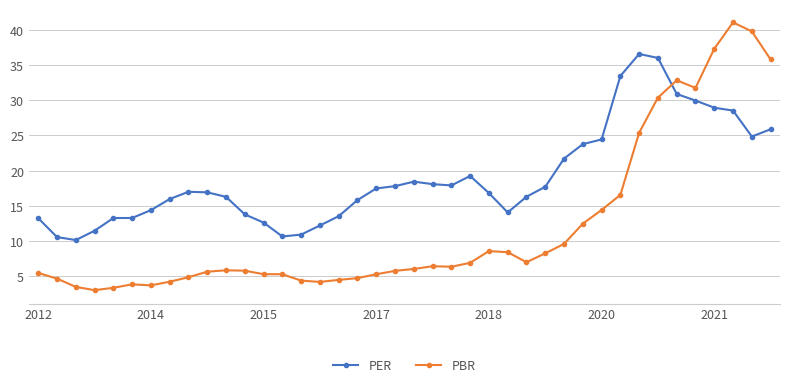

How many intersections are there between PER and PBR?

1